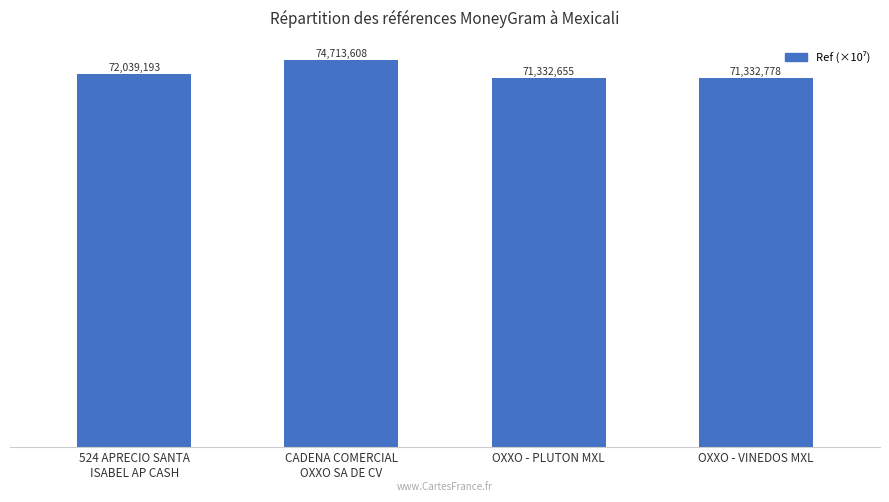

How many bars are there in total?

4